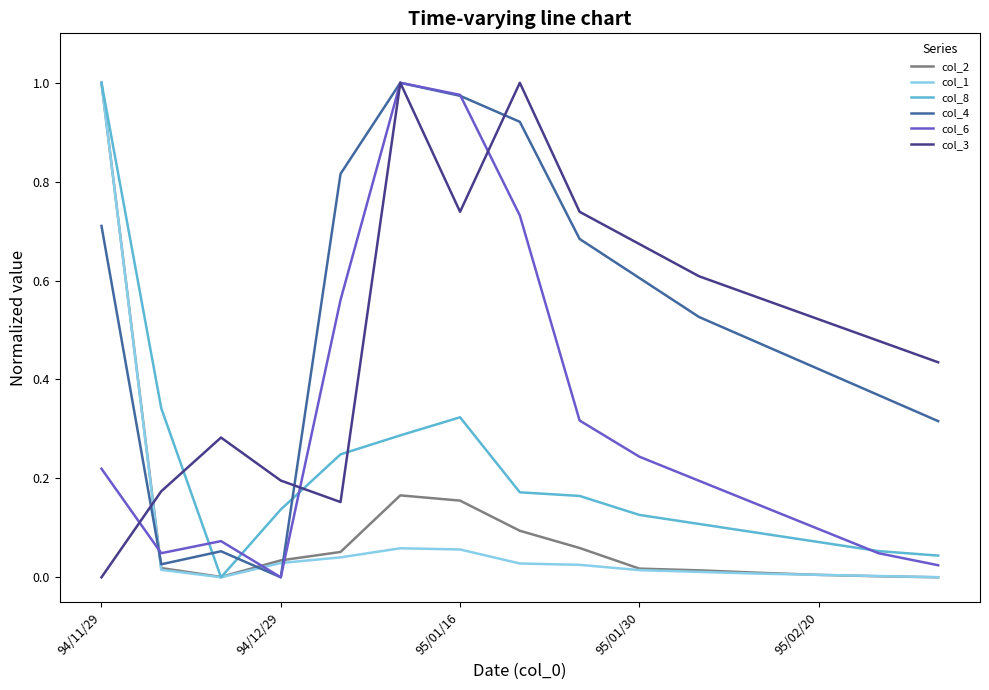

Rank the series by their maximum value, from highest to lowest.

col_2, col_1, col_8, col_4, col_6, col_3